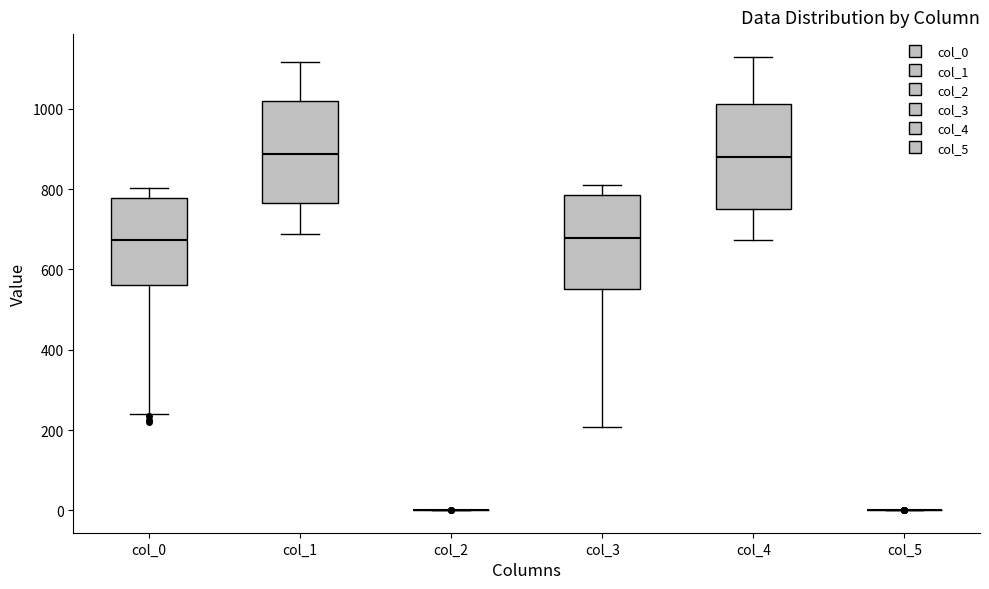

Reading left to right, read every box against the y-axis: the position of its median line, the range the box covers, and the ends of its whiskers. The values are not printed on the chart, so give them approximately, as read against the axis.

col_0: median 680, box 560 to 780, whiskers 240 to 800
col_1: median 880, box 760 to 1020, whiskers 680 to 1120
col_2: box collapsed to a line at 0, whiskers 0 to 0
col_3: median 680, box 560 to 780, whiskers 200 to 820
col_4: median 880, box 760 to 1020, whiskers 680 to 1120
col_5: box collapsed to a line at 0, whiskers 0 to 0